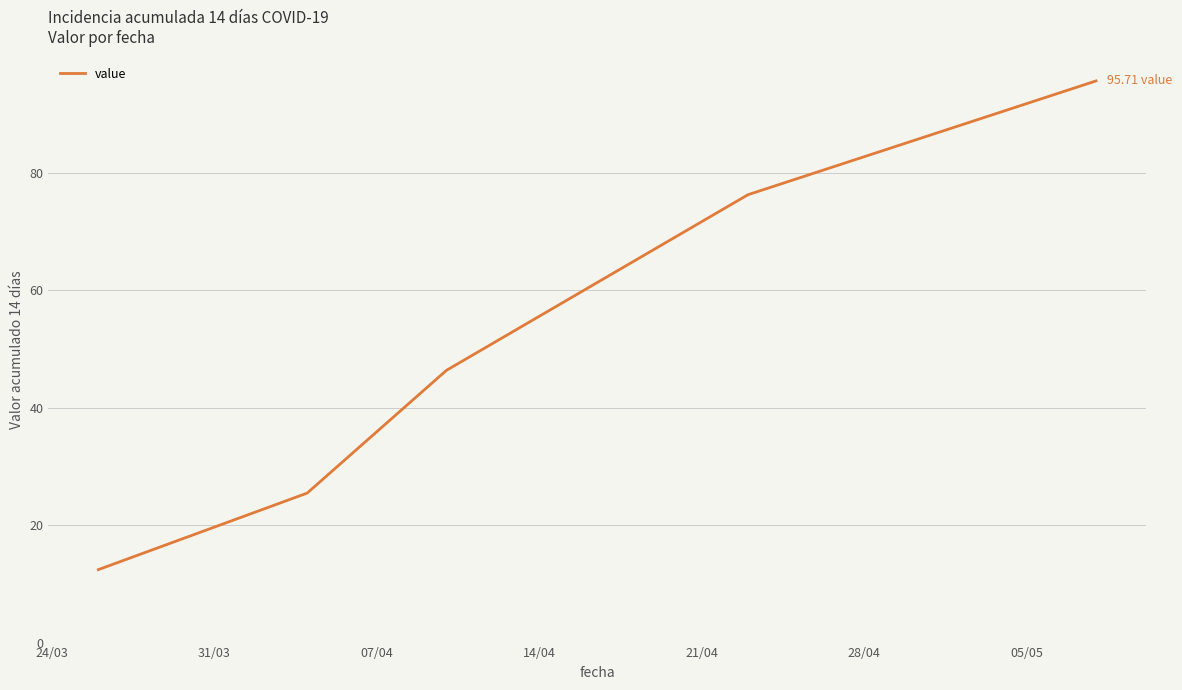

What is the average value?

51.3